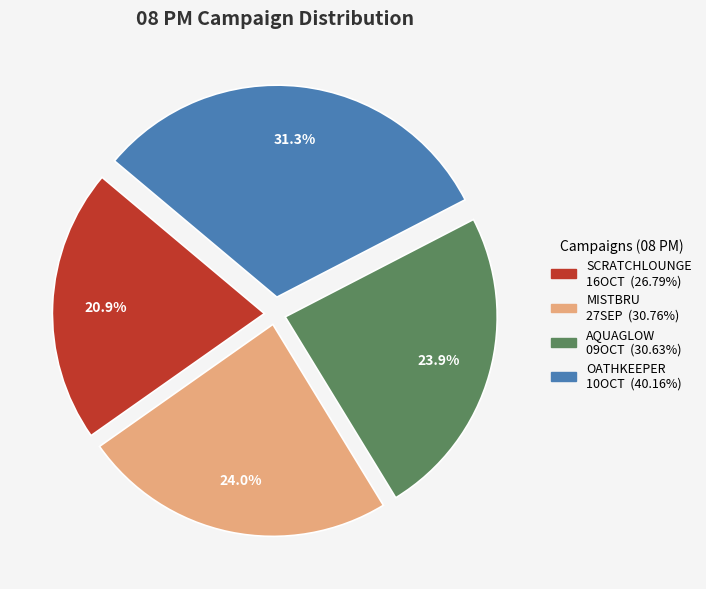

Does any single category account for the majority?

No